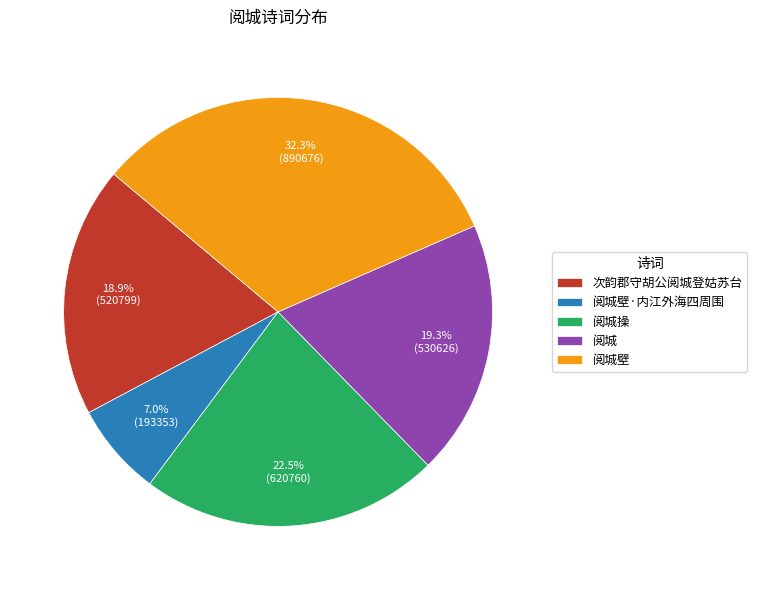

Which has a higher value, 阅城壁·内江外海四周围 or 阅城壁?

阅城壁